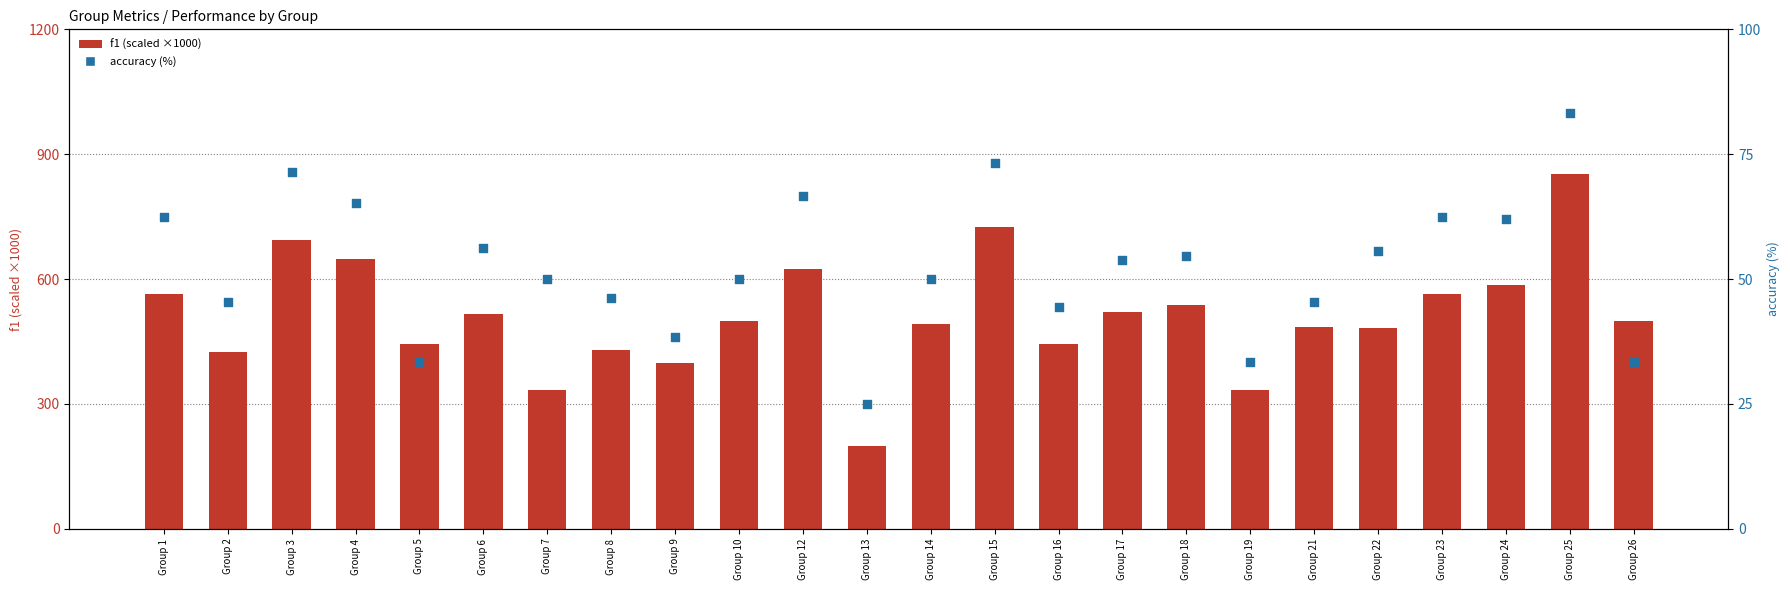

At how many categories does at least one series exceed 225?

23